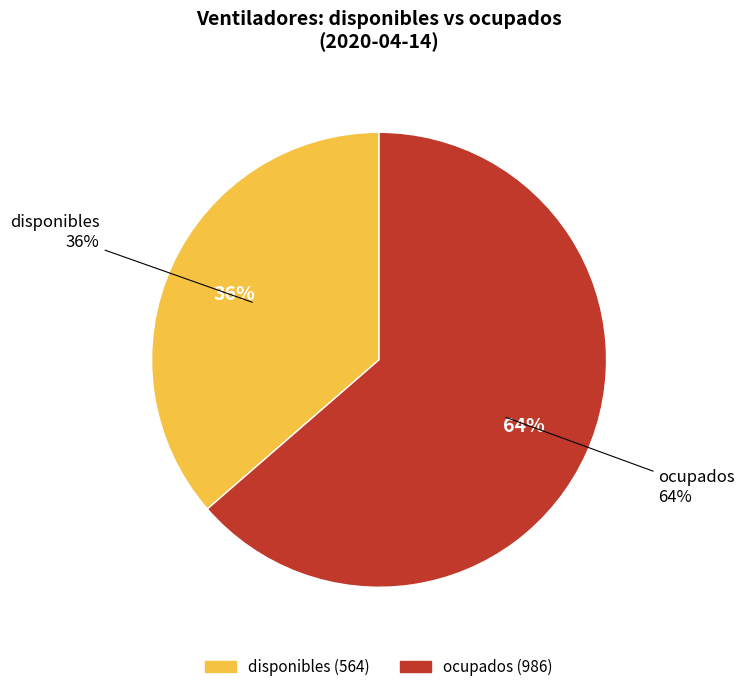

To the nearest percent, what is the difference between the largest and smallest slice percentages?

27%